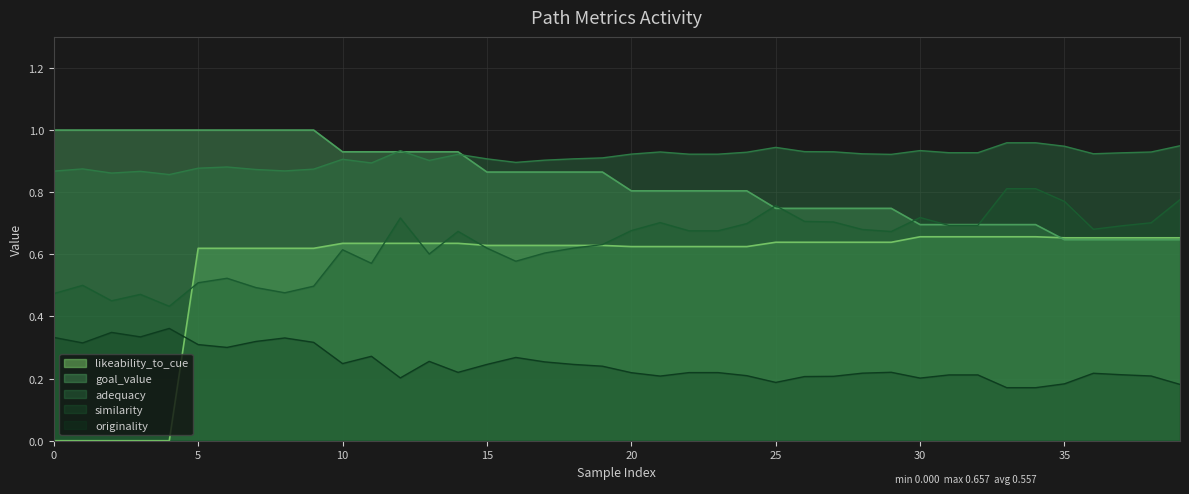

The value of likeability_to_cue at 14 is 0.4. True or false?

False